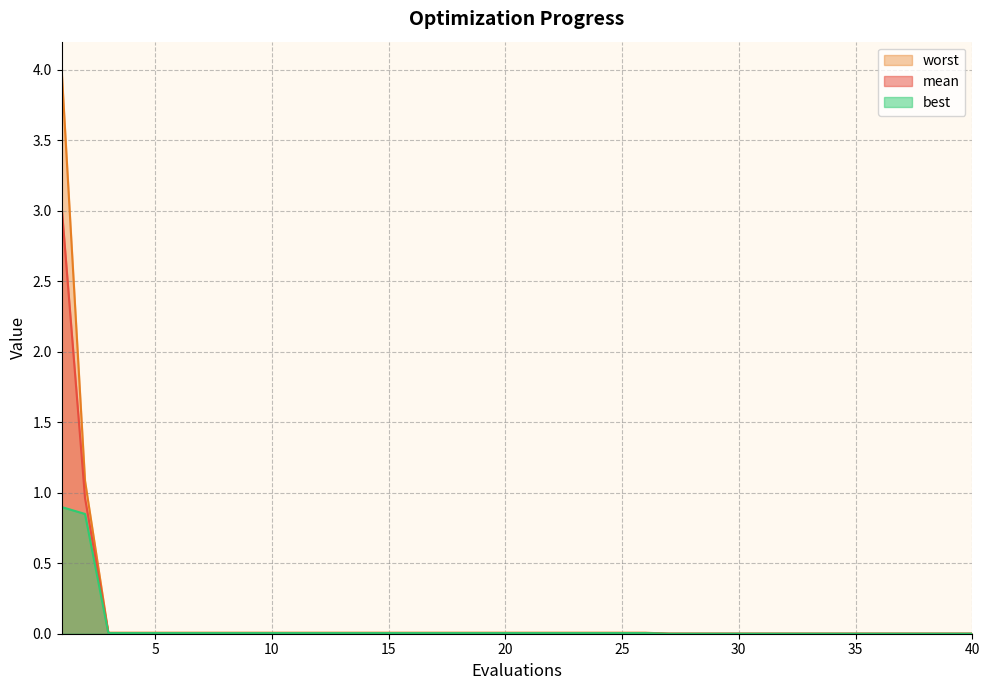

Does the chart display data point markers on the line(s)?

No